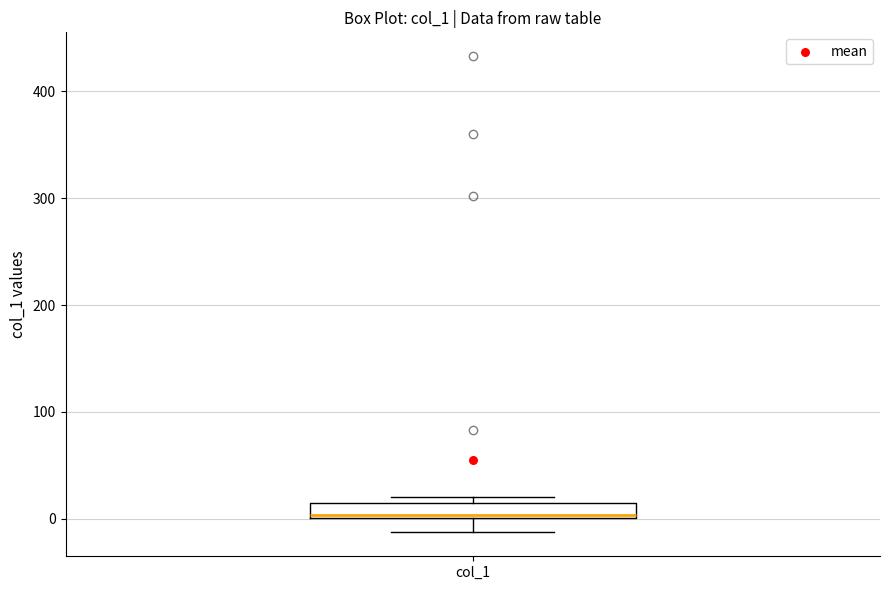

Where does the lower whisker of the box for col_1 end on the y-axis? The values are not printed on the chart, so give them approximately, as read against the axis.

-10